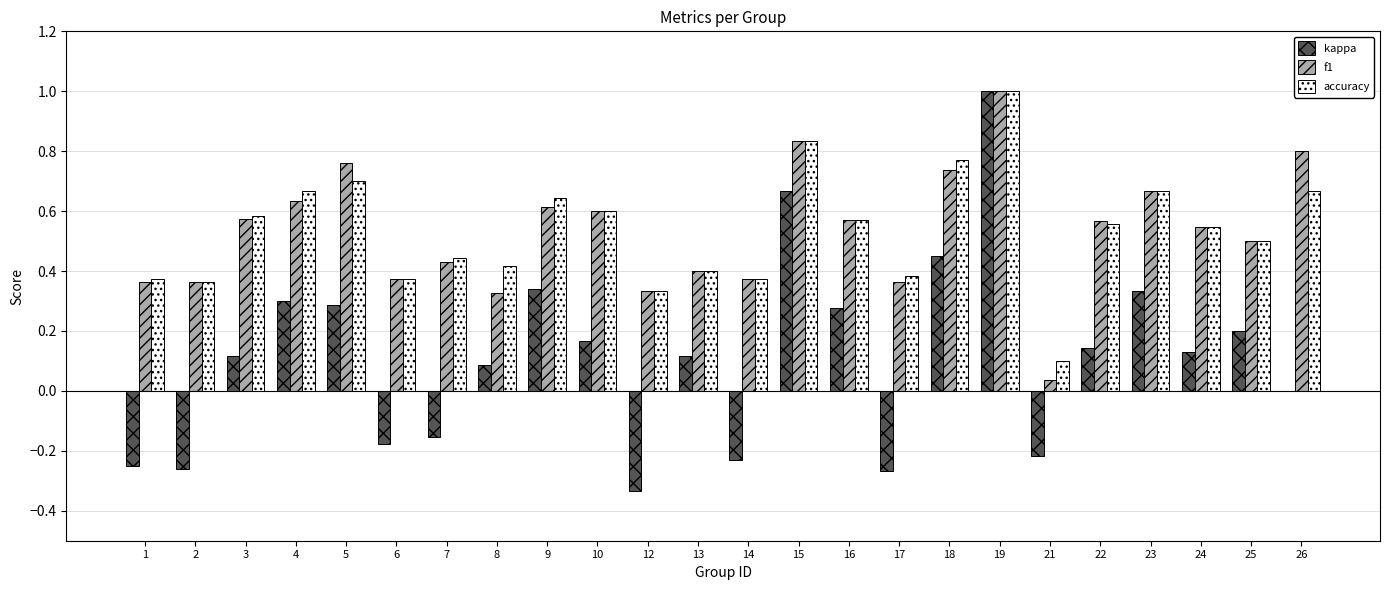

At which category is the sum across all series the highest?

19